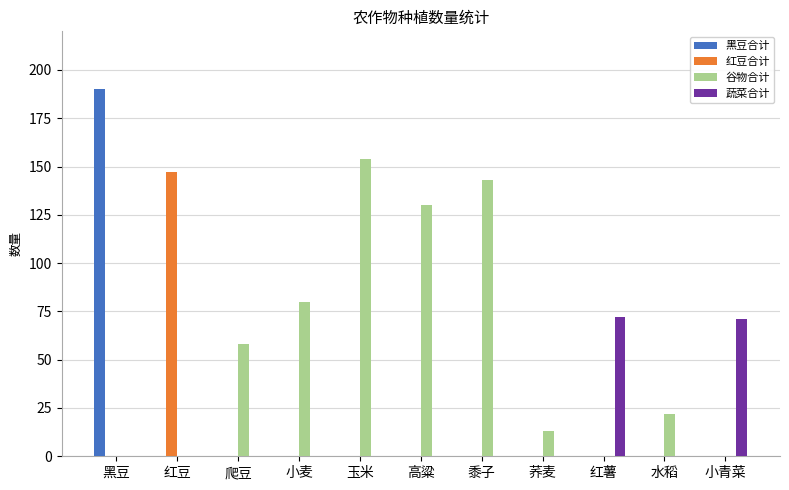

At which label does 黑豆合计 reach its peak?

黑豆